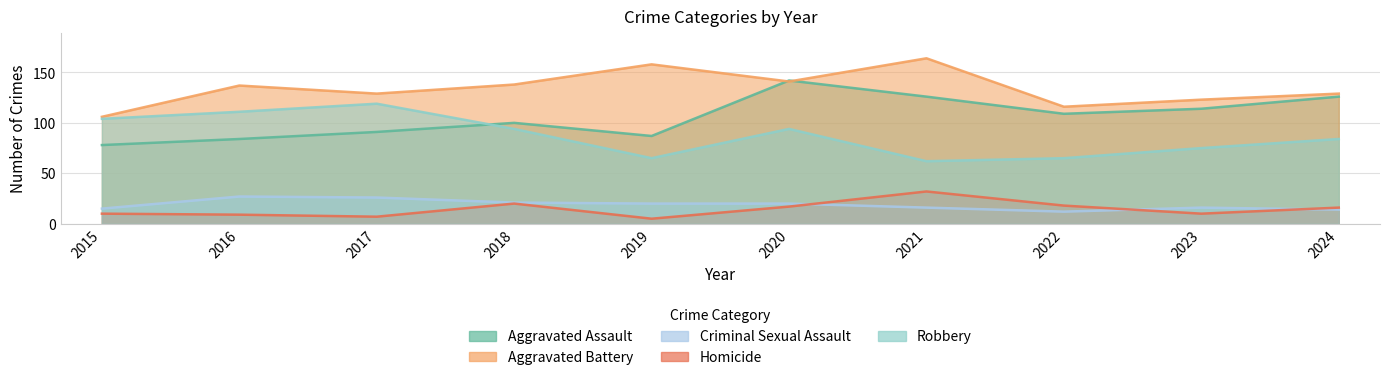

What is the average value of the Robbery series?

87